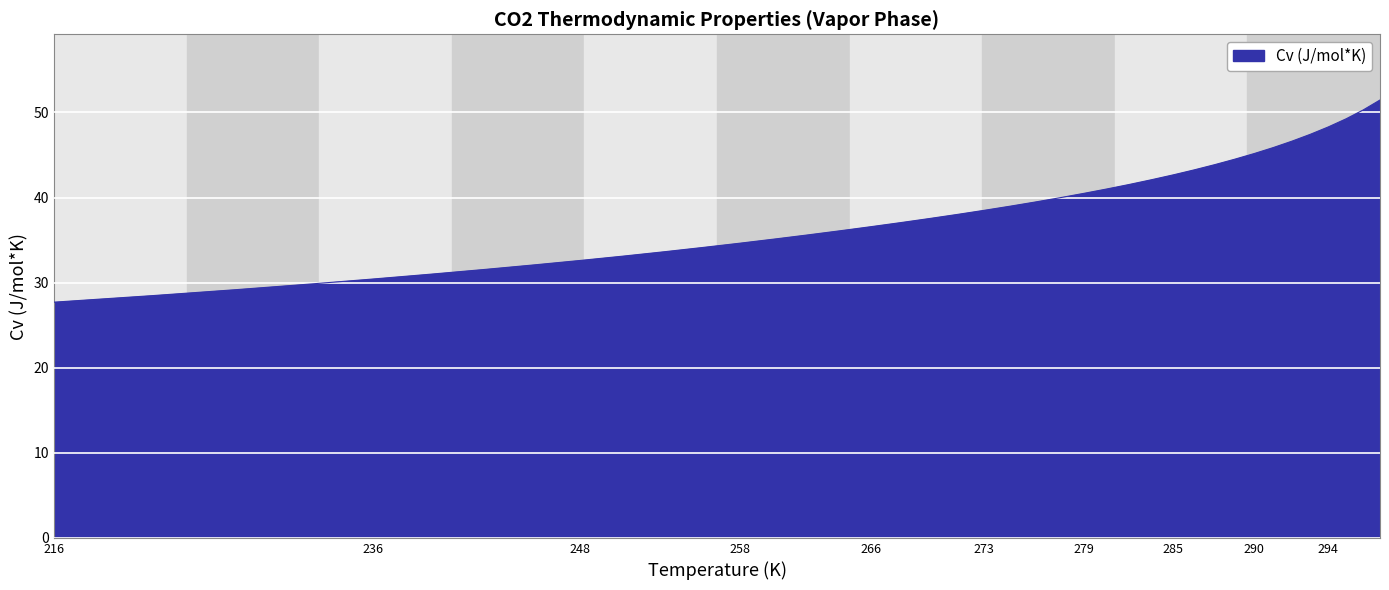

What is the difference between the maximum and minimum values?

23.8